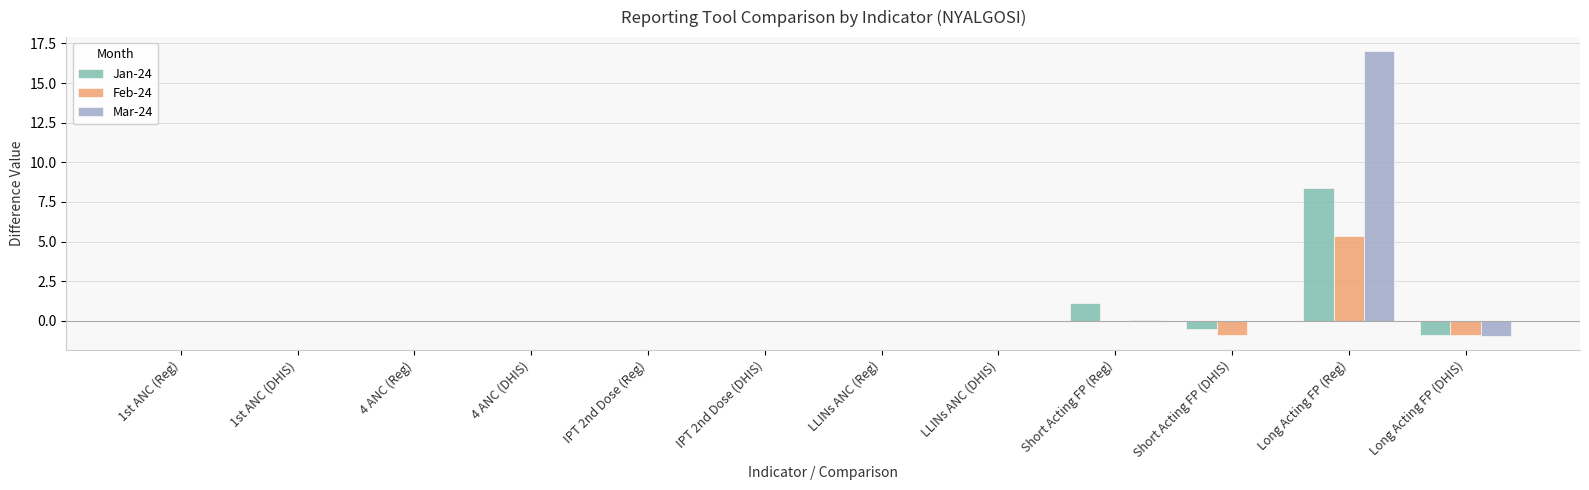

What is the average value of the Mar-24 series?

1.3